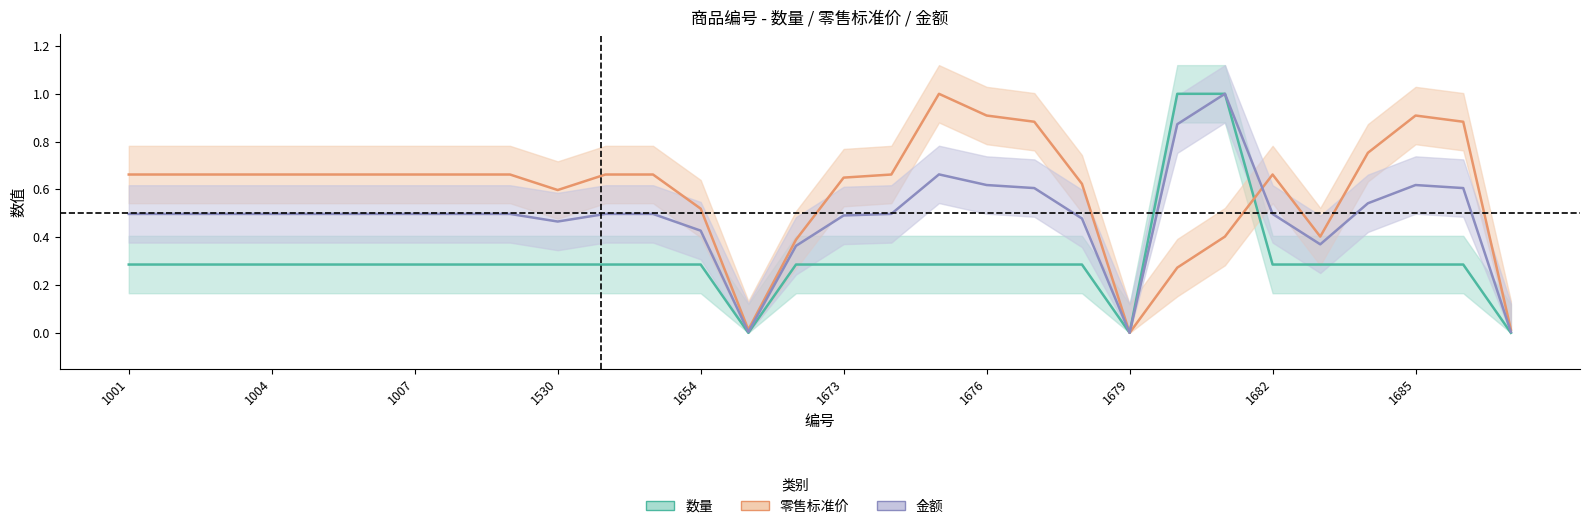

What is the value of the 金额 point at the 1st from the left?

0.5